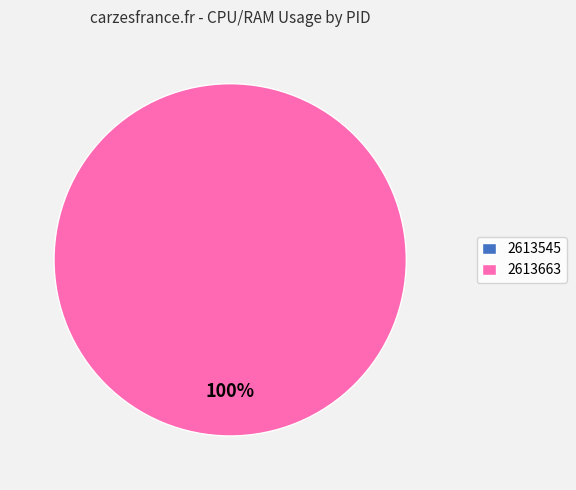

To the nearest percent, what portion does 2613663 represent?

100%